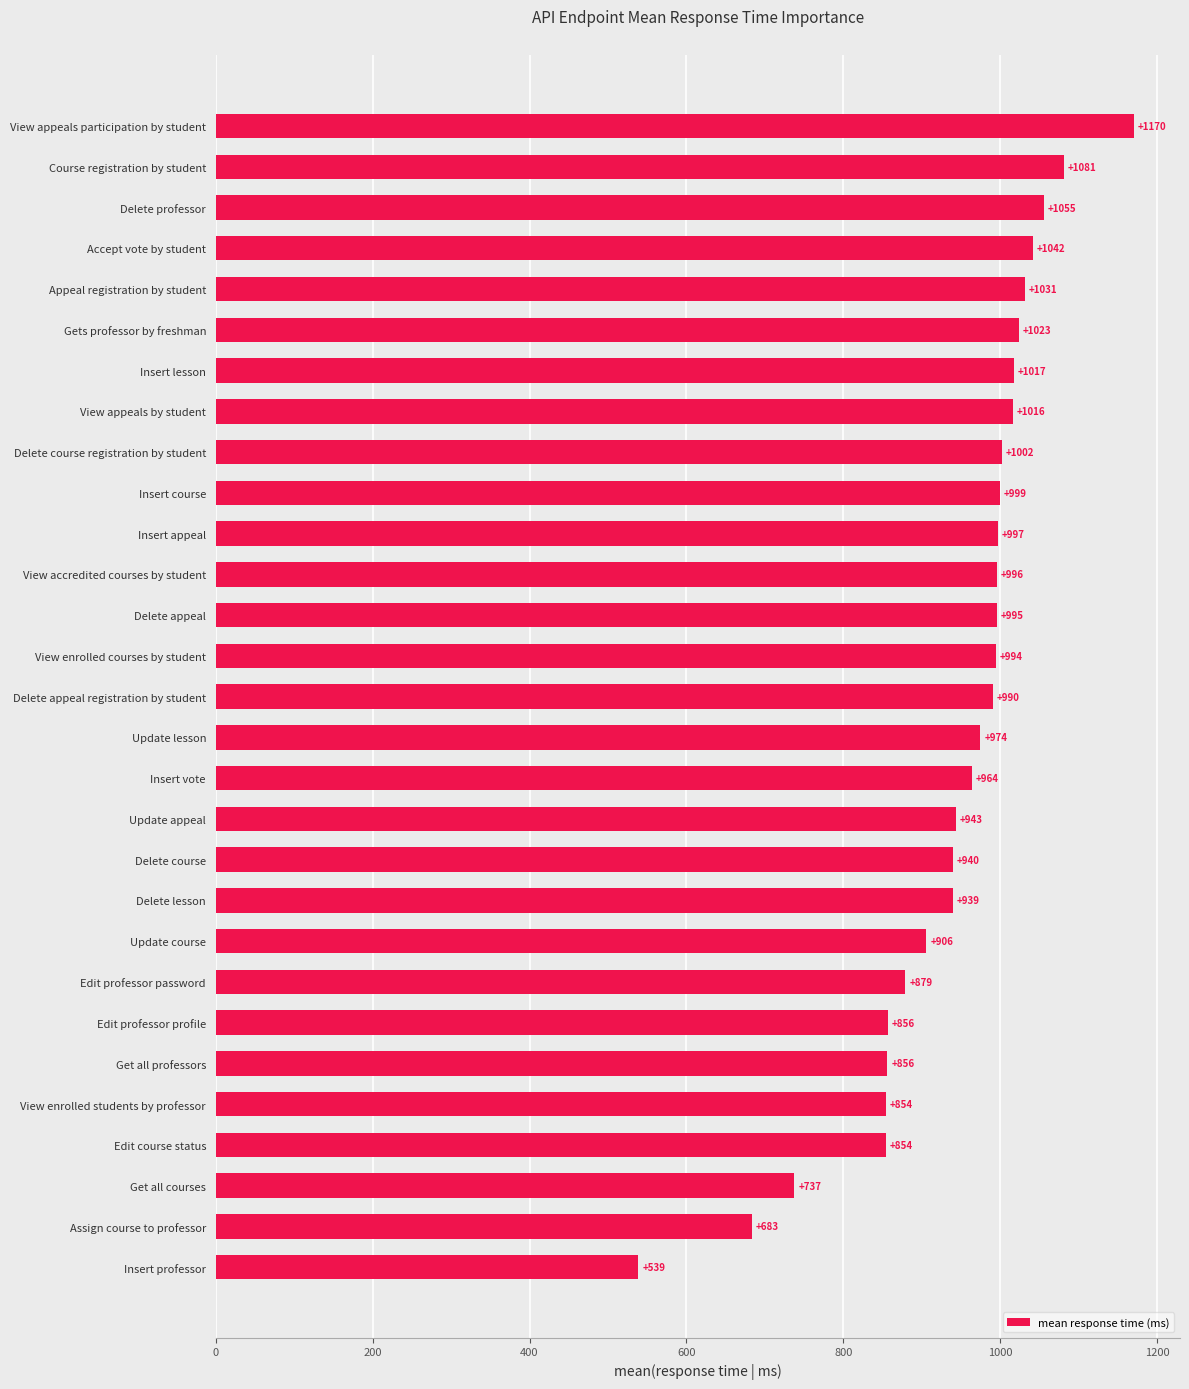

Is it true that the value at Update lesson is 498.7?

False